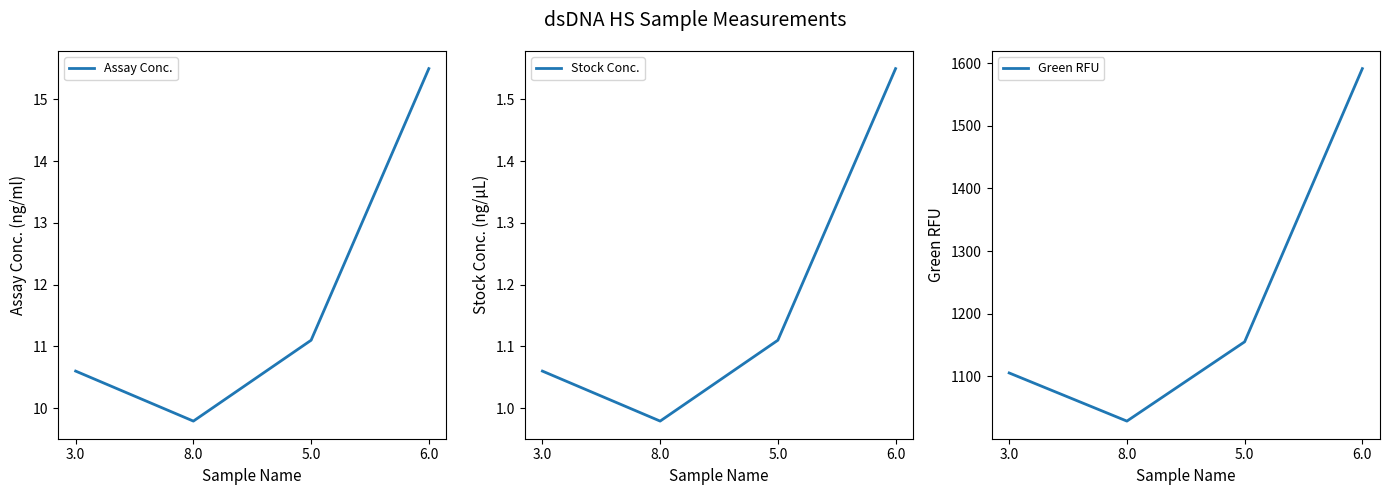

Reading right to left, extract all data points from this chart.

Assay Conc.: 6.0=15.5	5.0=11.1	8.0=9.8	3.0=10.6
Stock Conc.: 6.0=1.6	5.0=1.1	8.0=1.0	3.0=1.1
Green RFU: 6.0=1591.4	5.0=1155.1	8.0=1028.5	3.0=1105.4